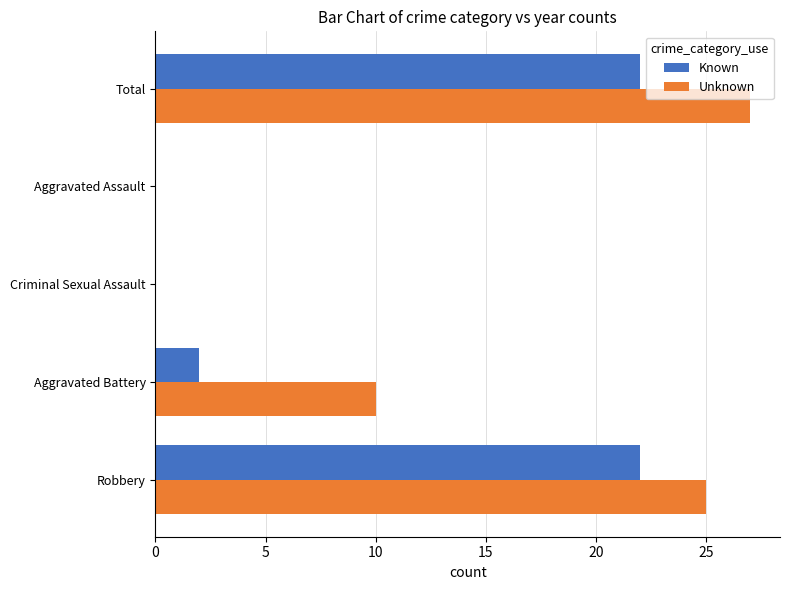

What are all the series names shown in the legend?

Known, Unknown